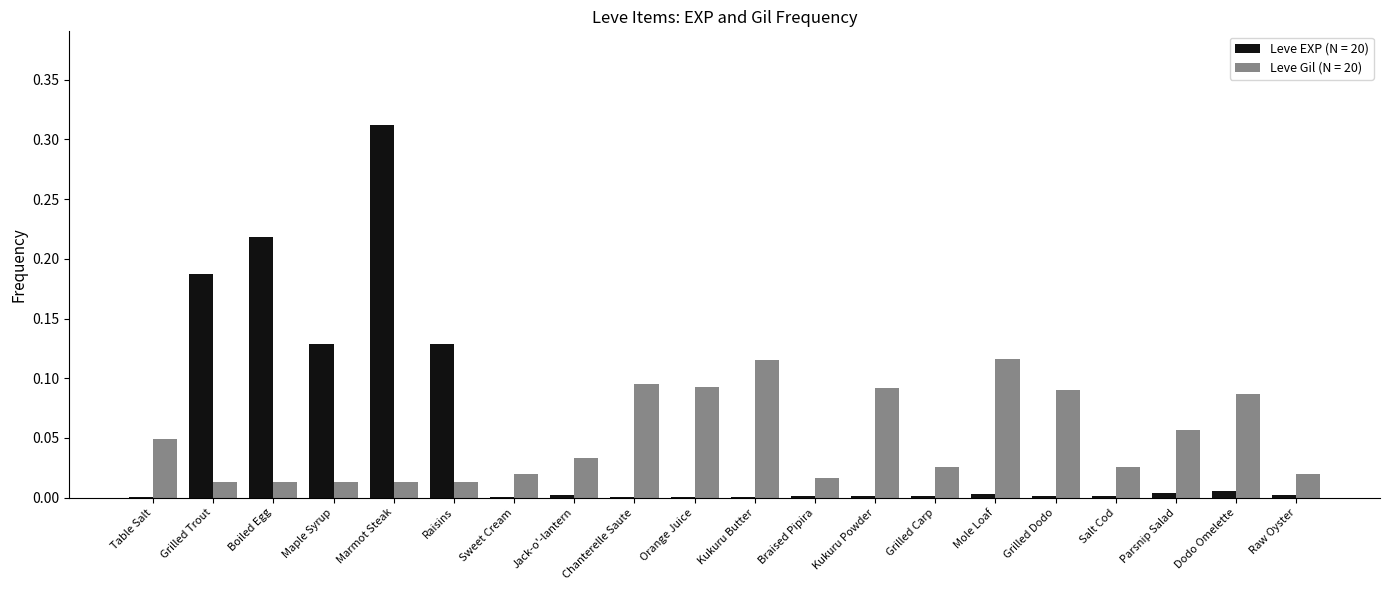

What is the sum of all Leve EXP (N = 20) values?

1.0